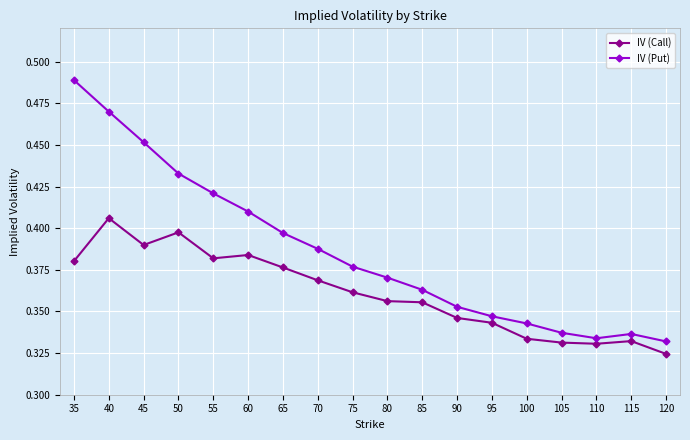

The IV (Call) series shows 0.5 at 35. True or false?

False